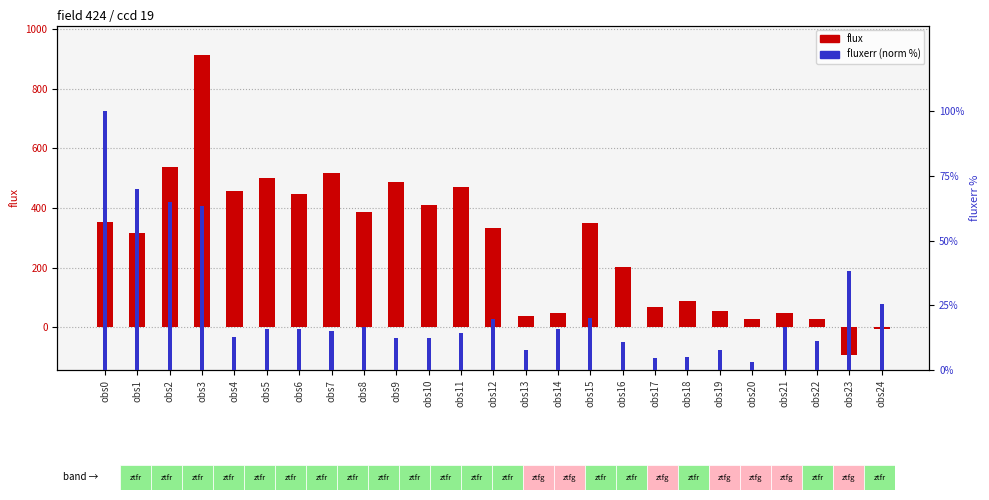

Are the bars horizontal?

No